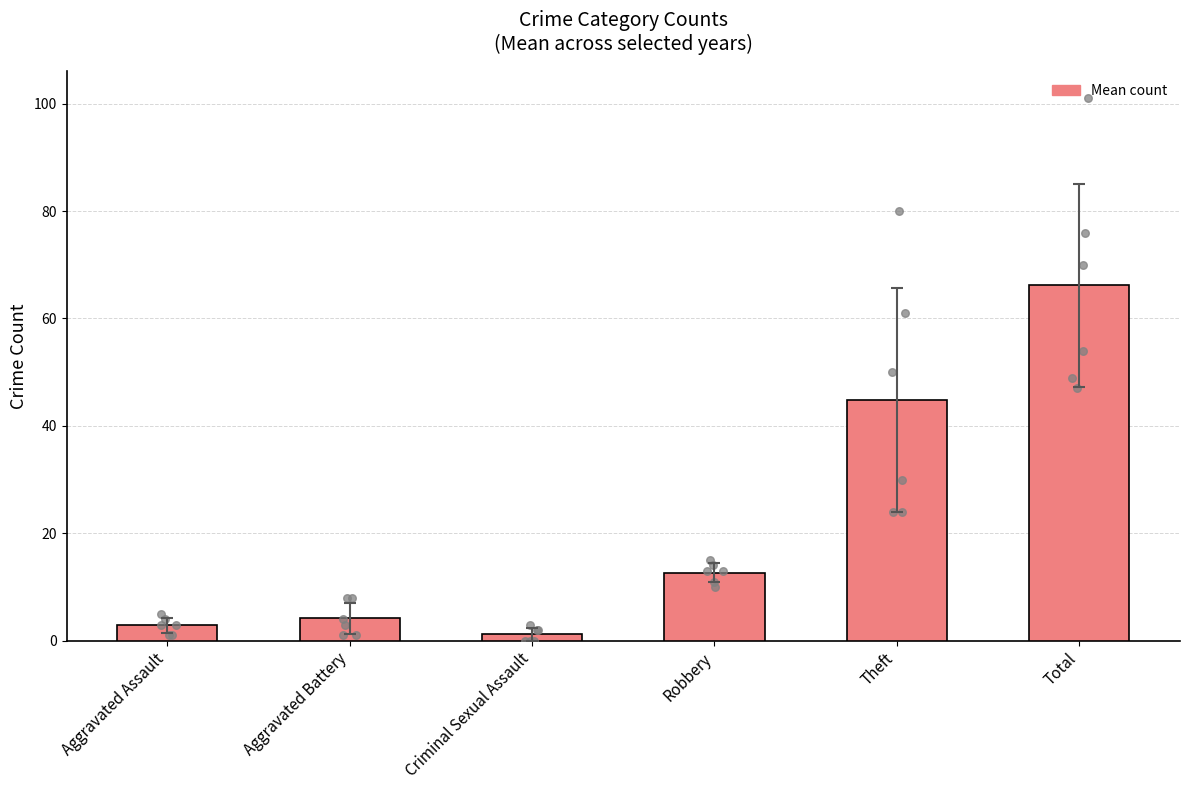

Which has a higher value, Robbery or Aggravated Assault?

Robbery